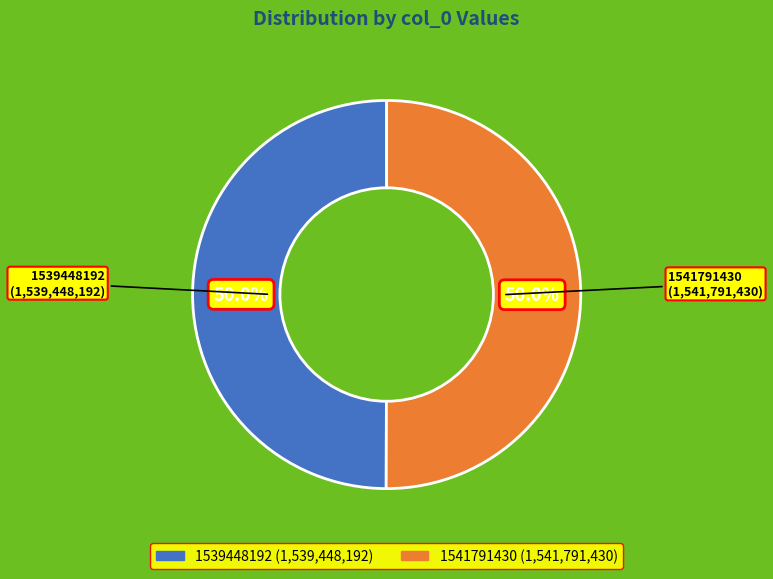

What percentage do 1539448192 and 1541791430 together represent?

100.0%